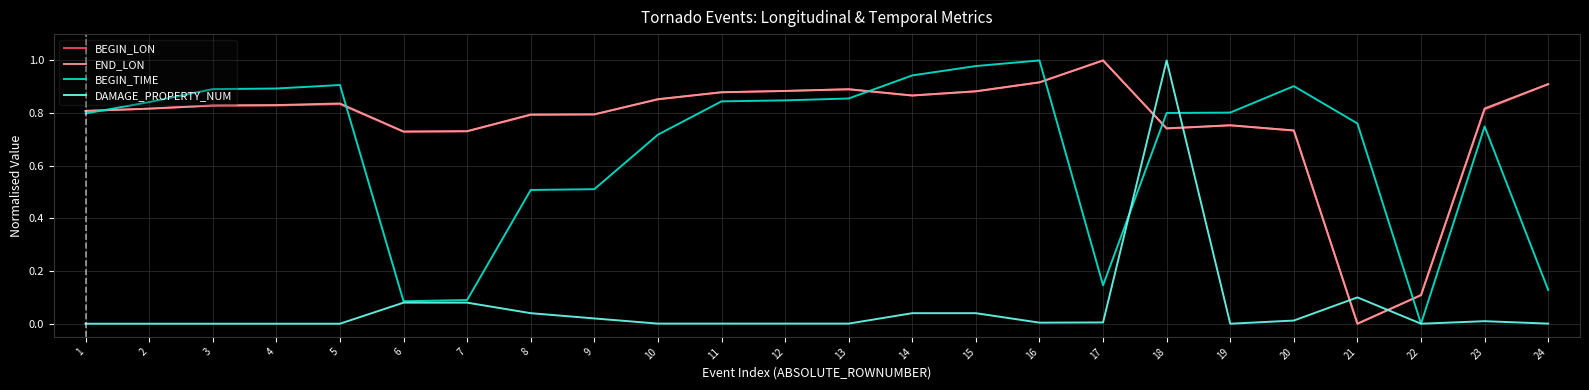

The END_LON series shows 0.1 at 22. True or false?

True